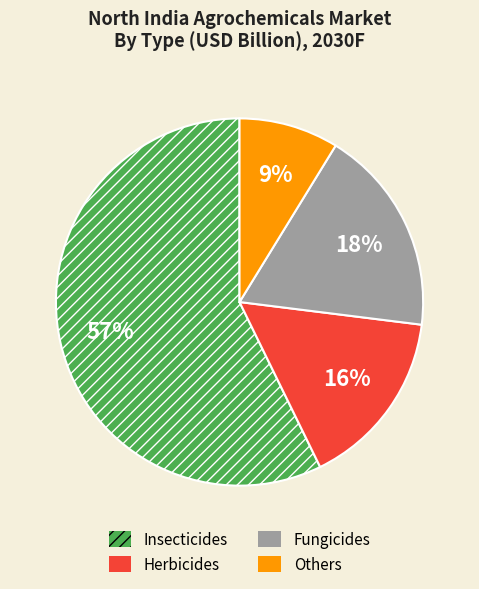

What is the largest slice in the pie chart?

Insecticides